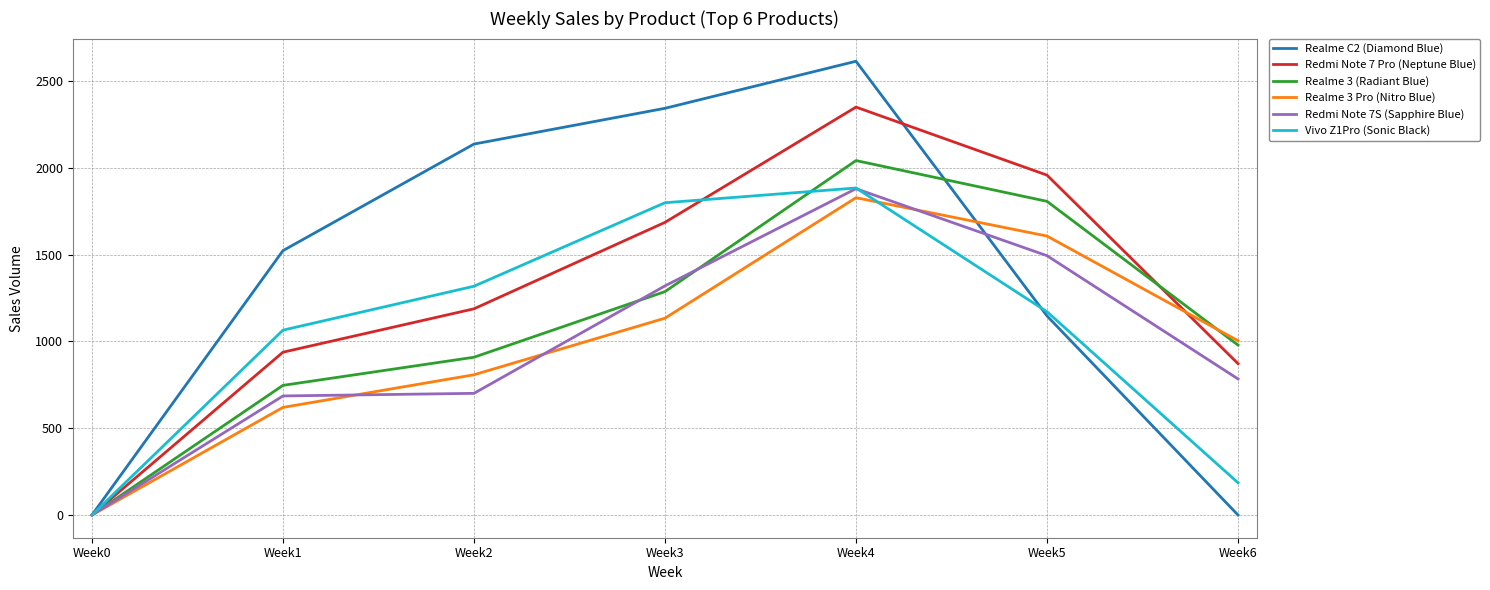

Which series has the largest range (max minus min)?

Realme C2 (Diamond Blue)